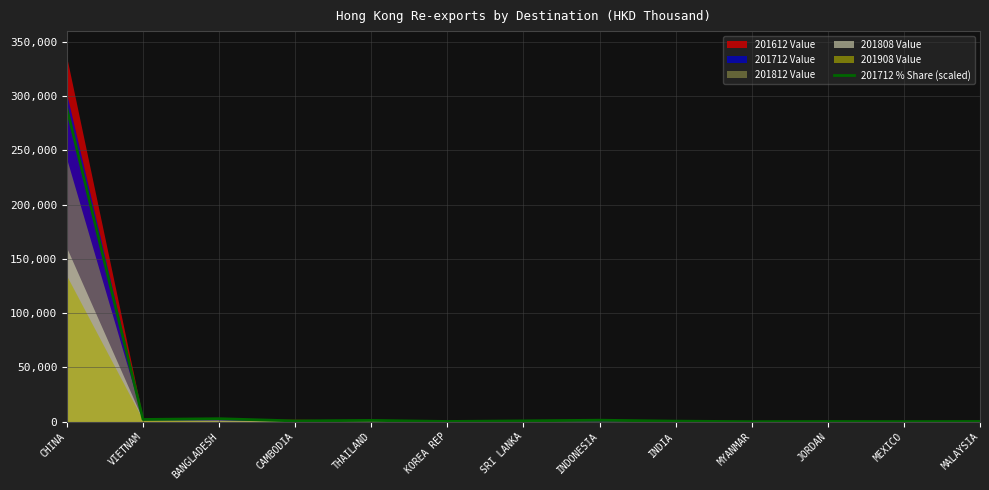

What is the minimum value shown in the chart?

21.0